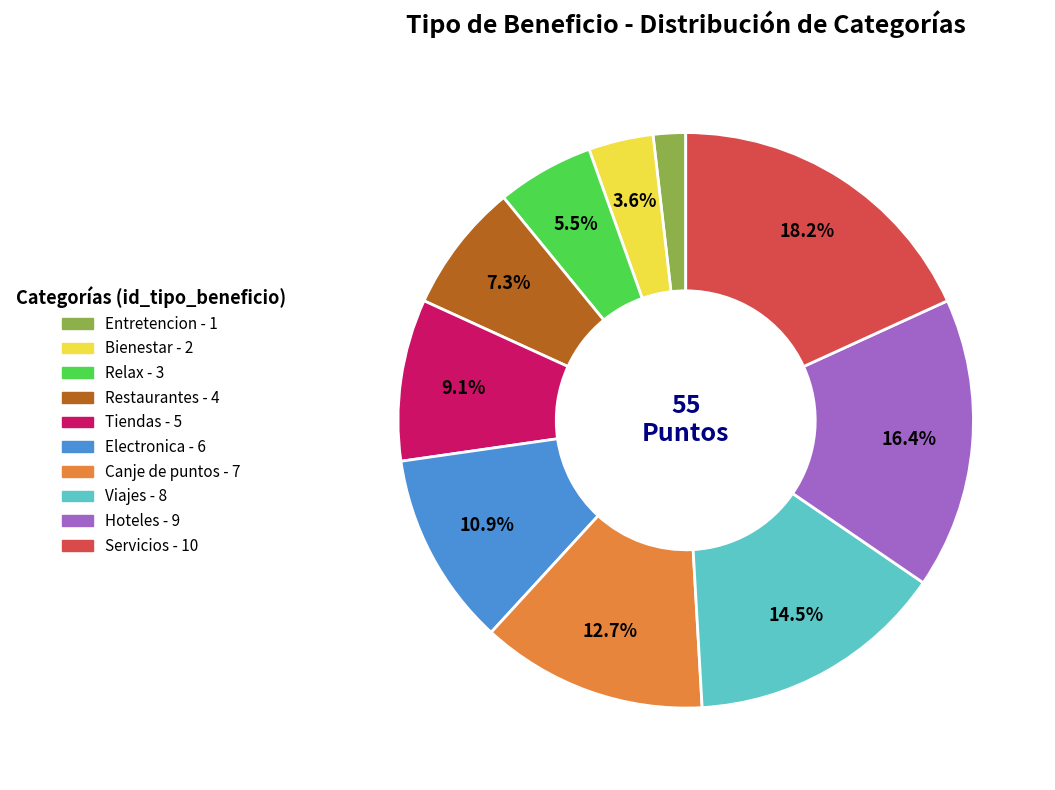

To the nearest percent, what is the difference between the Electronica and Viajes slice percentages?

4%